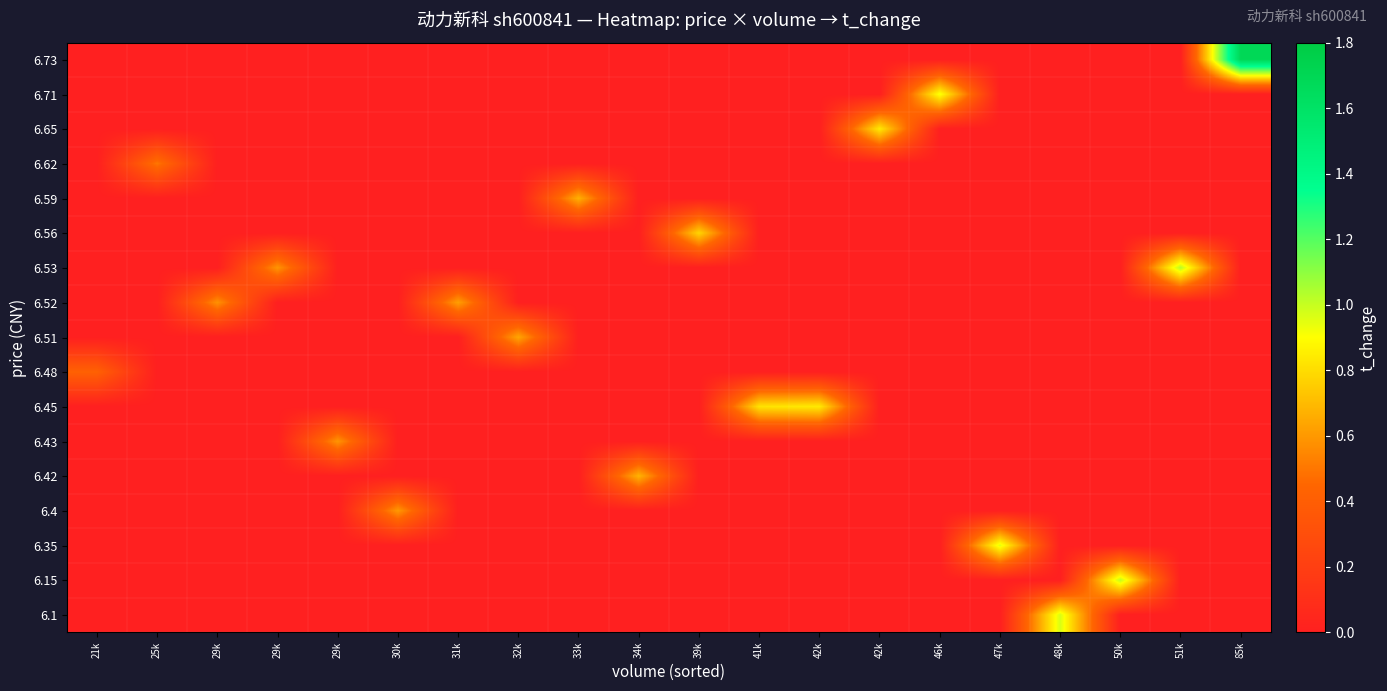

At which category does the chart reach its minimum across all series?

21k